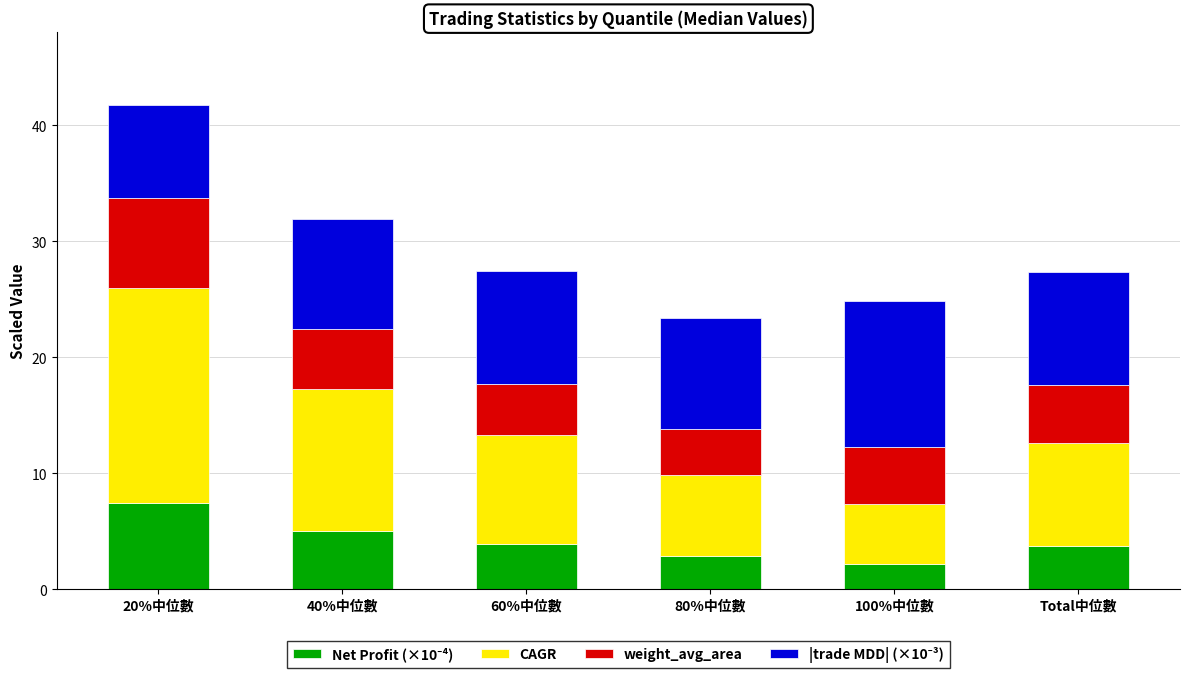

At which category is the sum across all series the highest?

20%中位數